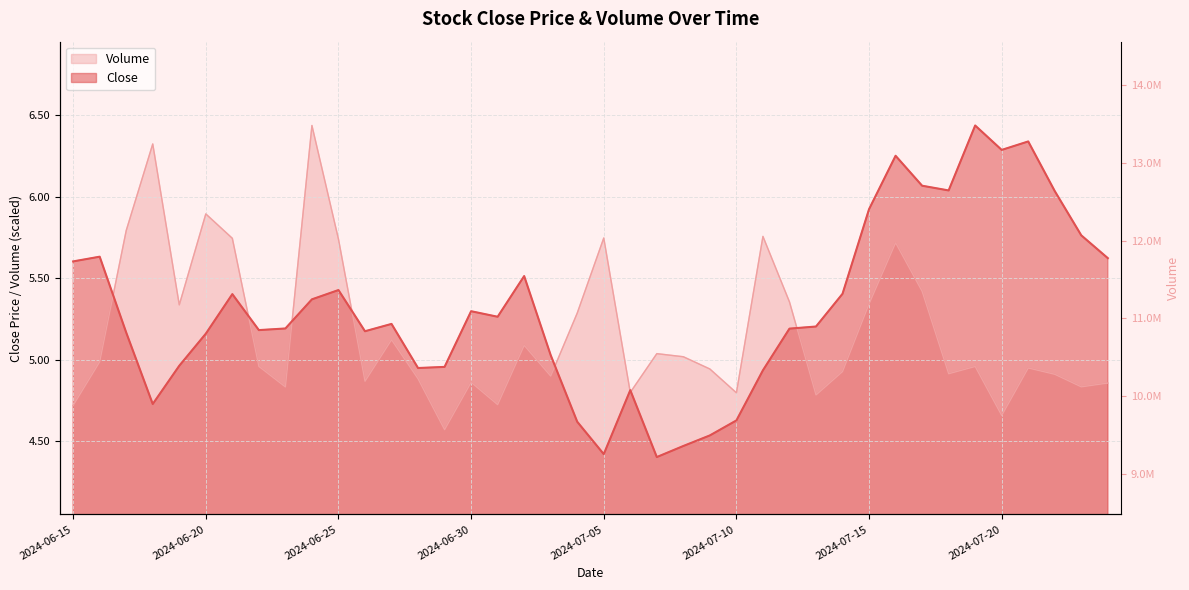

Reading left to right, extract all data points from this chart.

Close: 2024-06-15=5.6	2024-06-16=5.6	2024-06-17=5.2	2024-06-18=4.7	2024-06-19=5.0	2024-06-20=5.2	2024-06-21=5.4	2024-06-22=5.2	2024-06-23=5.2	2024-06-24=5.4	2024-06-25=5.4	2024-06-26=5.2	2024-06-27=5.2	2024-06-28=4.9	2024-06-29=5.0	2024-06-30=5.3	2024-07-01=5.3	2024-07-02=5.5	2024-07-03=5.0	2024-07-04=4.6	2024-07-05=4.4	2024-07-06=4.8	2024-07-07=4.4	2024-07-08=4.5	2024-07-09=4.5	2024-07-10=4.6	2024-07-11=4.9	2024-07-12=5.2	2024-07-13=5.2	2024-07-14=5.4	2024-07-15=5.9	2024-07-16=6.3	2024-07-17=6.1	2024-07-18=6.0	2024-07-19=6.4	2024-07-20=6.3	2024-07-21=6.3	2024-07-22=6.0	2024-07-23=5.8	2024-07-24=5.6
Volume: 2024-06-15=4.7	2024-06-16=5.0	2024-06-17=5.8	2024-06-18=6.3	2024-06-19=5.3	2024-06-20=5.9	2024-06-21=5.7	2024-06-22=5.0	2024-06-23=4.8	2024-06-24=6.4	2024-06-25=5.7	2024-06-26=4.9	2024-06-27=5.1	2024-06-28=4.9	2024-06-29=4.6	2024-06-30=4.9	2024-07-01=4.7	2024-07-02=5.1	2024-07-03=4.9	2024-07-04=5.3	2024-07-05=5.7	2024-07-06=4.8	2024-07-07=5.0	2024-07-08=5.0	2024-07-09=4.9	2024-07-10=4.8	2024-07-11=5.8	2024-07-12=5.4	2024-07-13=4.8	2024-07-14=4.9	2024-07-15=5.3	2024-07-16=5.7	2024-07-17=5.4	2024-07-18=4.9	2024-07-19=5.0	2024-07-20=4.7	2024-07-21=4.9	2024-07-22=4.9	2024-07-23=4.8	2024-07-24=4.9